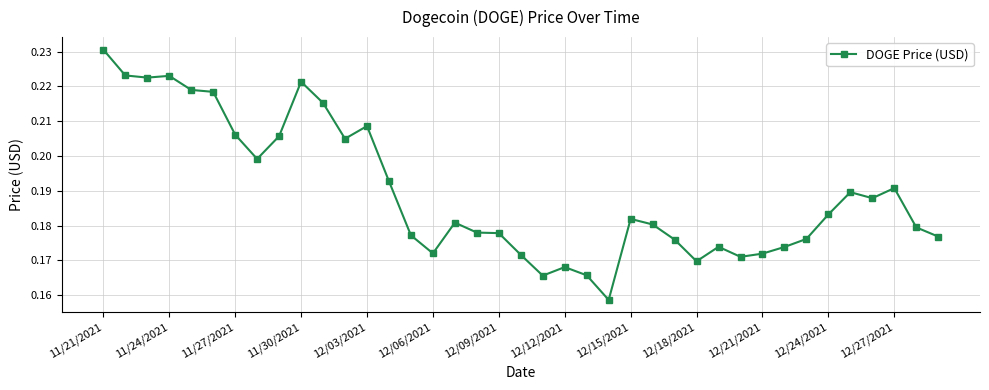

Count the values in the range 0 to 1.

39